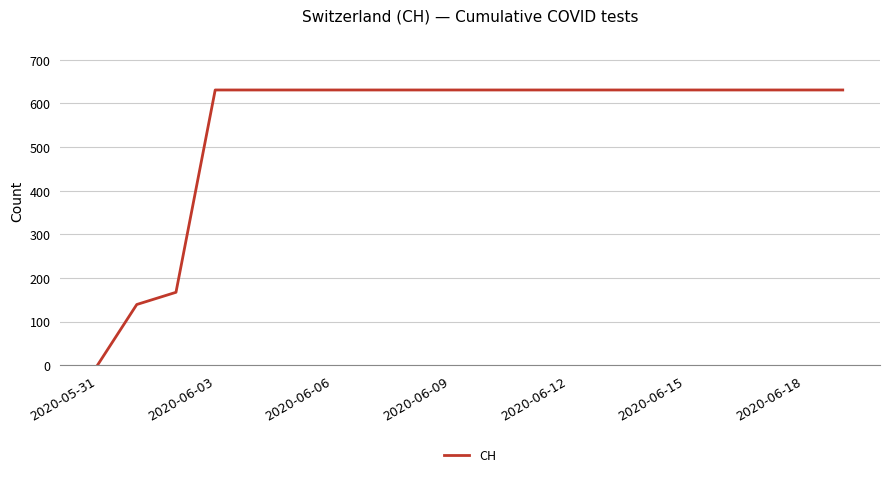

What is the difference between the maximum and minimum values?

631